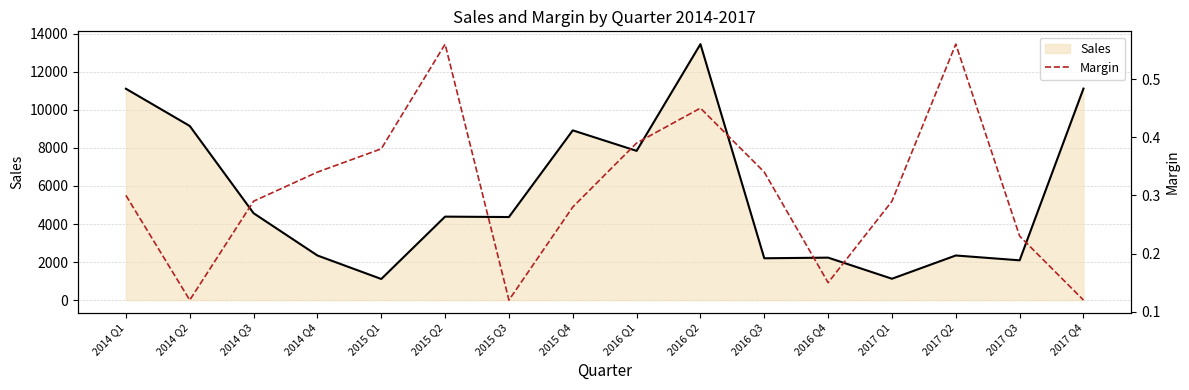

Which category has the highest value in the Sales series?

2016 Q2